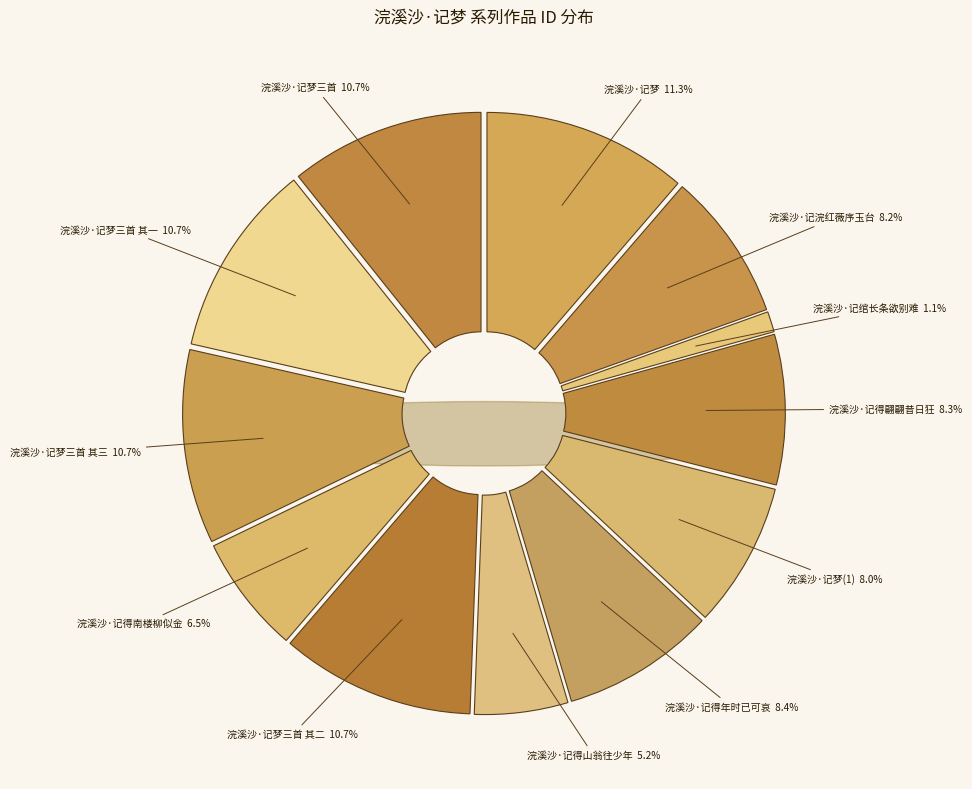

How many slices are in this pie chart?

12